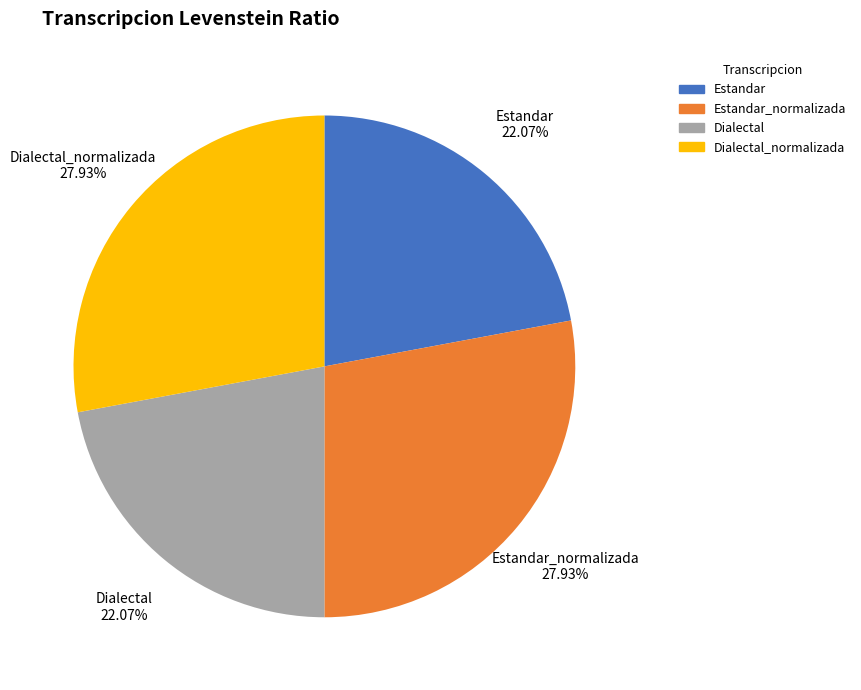

To the nearest percent, what is the average slice percentage?

25%